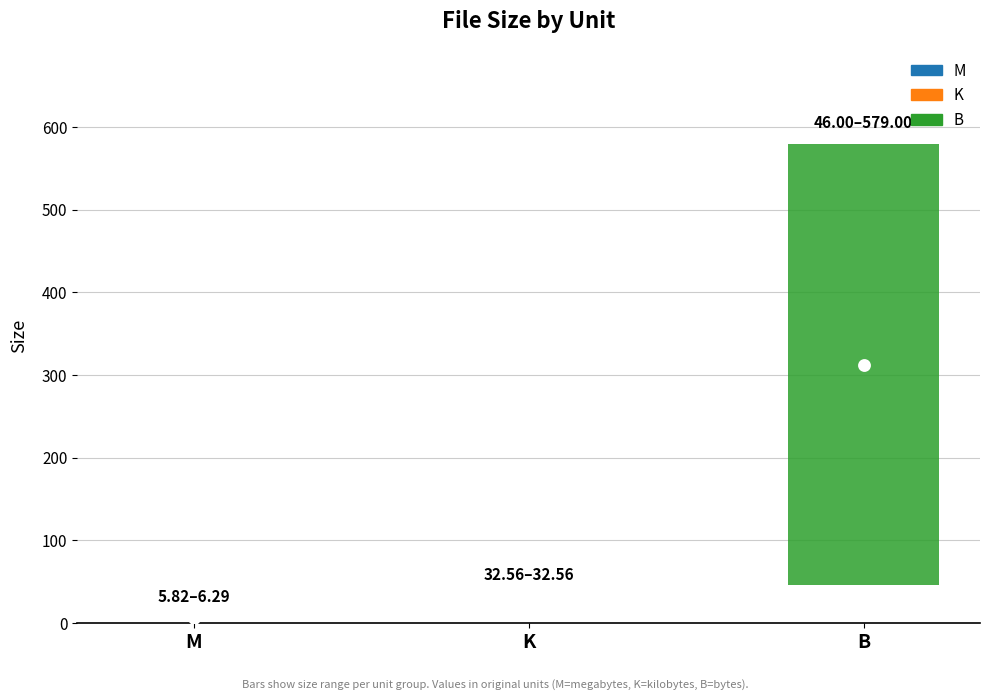

Between M and M, which is larger?

M